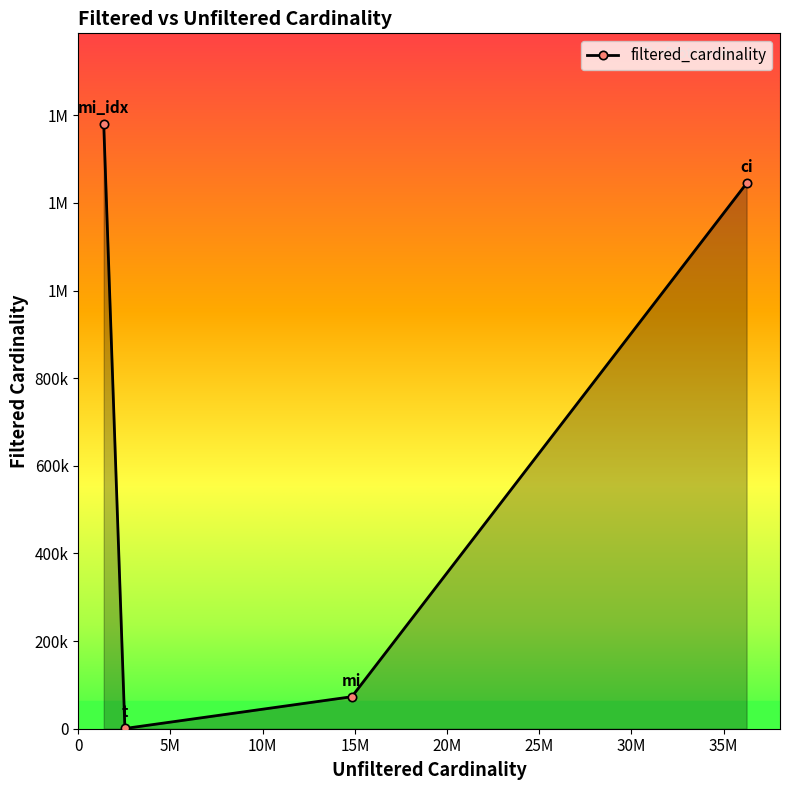

Reading left to right, list all the values displayed in this chart.

ci=1244716	mi=73047	mi_idx=1380035	t=533